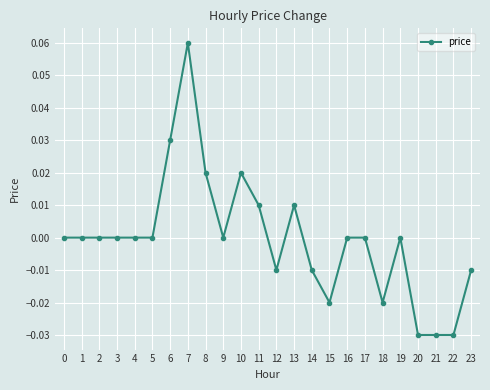

How many lines are shown in the chart?

1